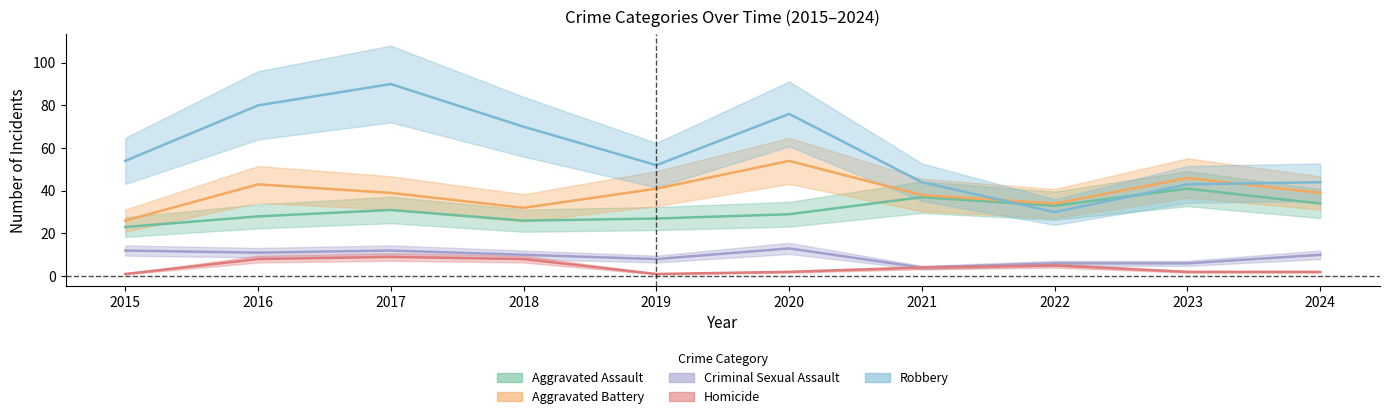

How many lines are shown in the chart?

5